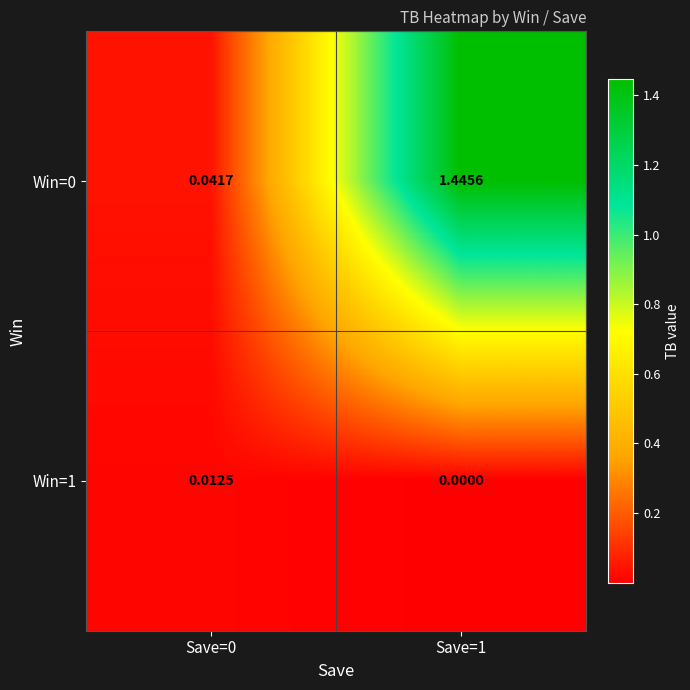

Is the value of Win=0 at Save=0 greater than the value of Win=1 at Save=0?

Yes